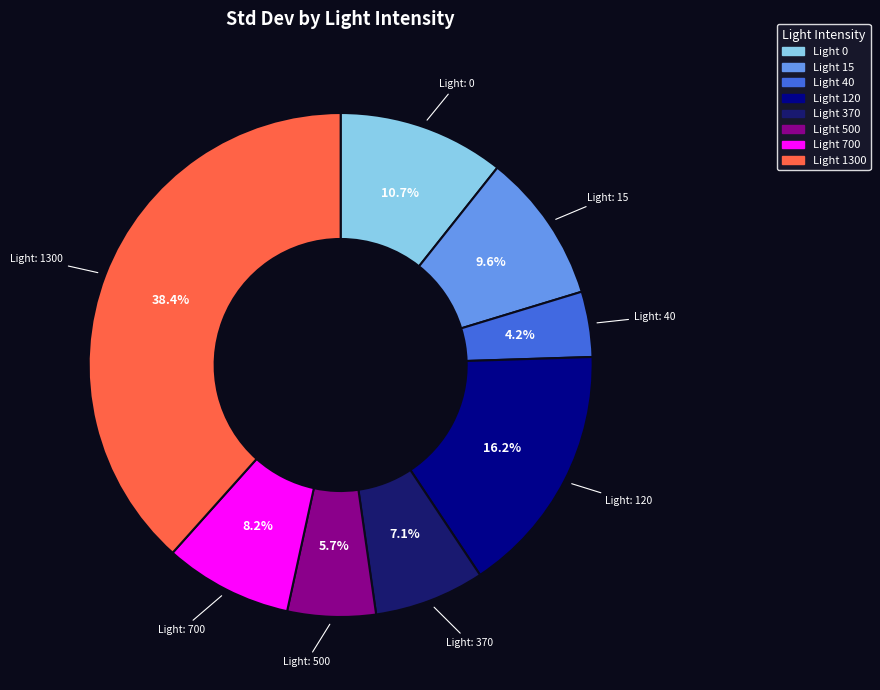

Is there a majority slice in this chart?

No